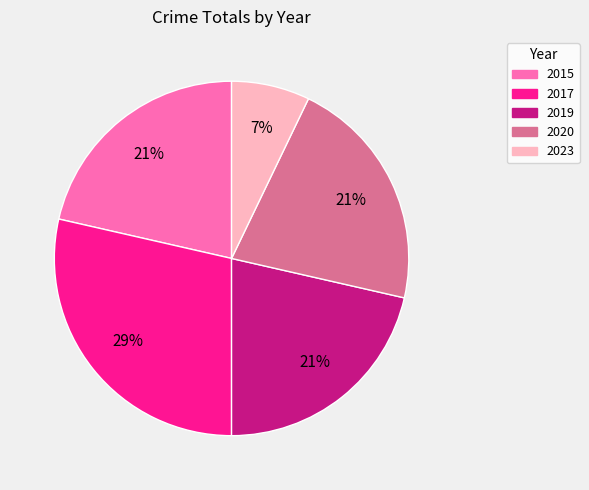

What is the ratio of the value at 2015 to the value at 2023?

3.0